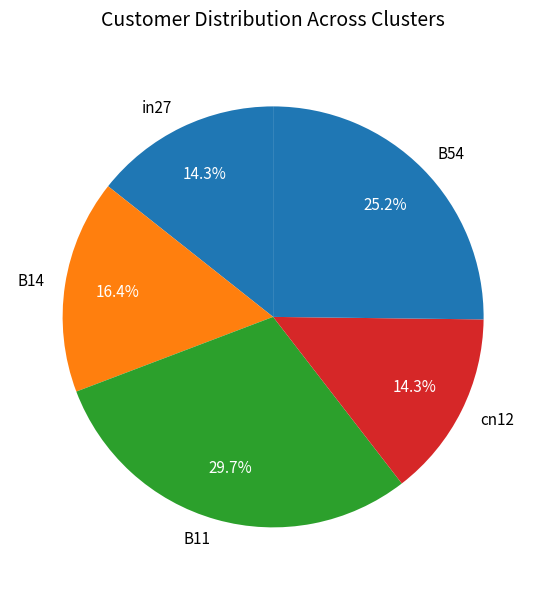

To the nearest percent, what is the difference between the largest and smallest slice percentages?

15%